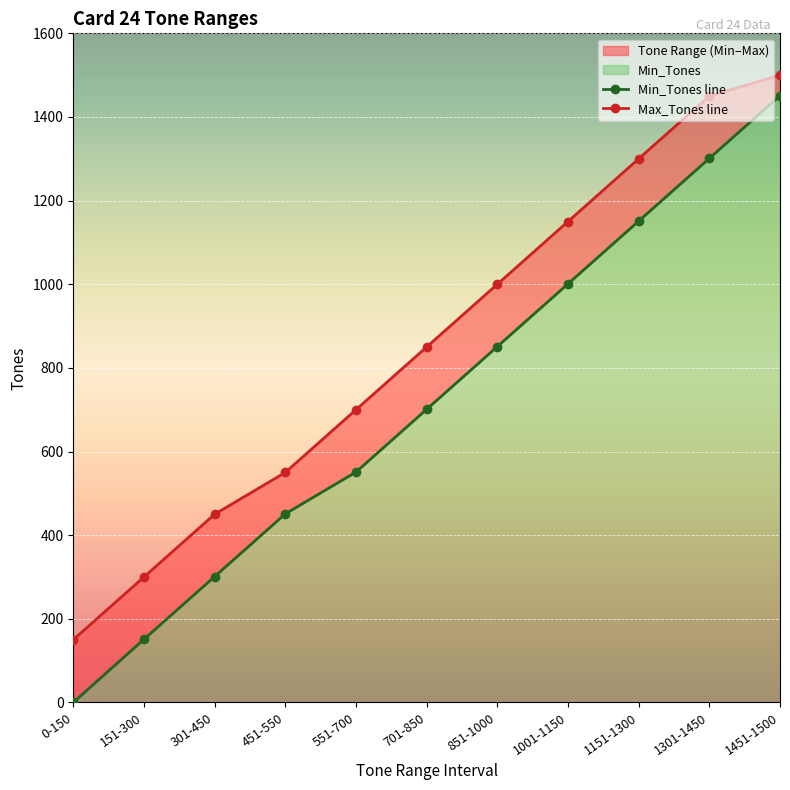

What is the label of the 1st point from the left?

0-150